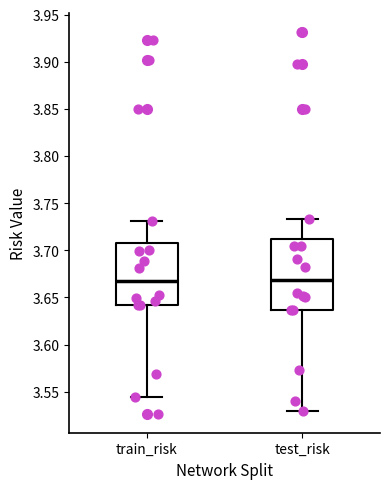

Reading left to right, read every box against the y-axis: the position of its median line, the range the box covers, and the ends of its whiskers. The values are not printed on the chart, so give them approximately, as read against the axis.

train_risk: median 3.665, box 3.640 to 3.710, whiskers 3.545 to 3.730
test_risk: median 3.670, box 3.635 to 3.710, whiskers 3.530 to 3.735